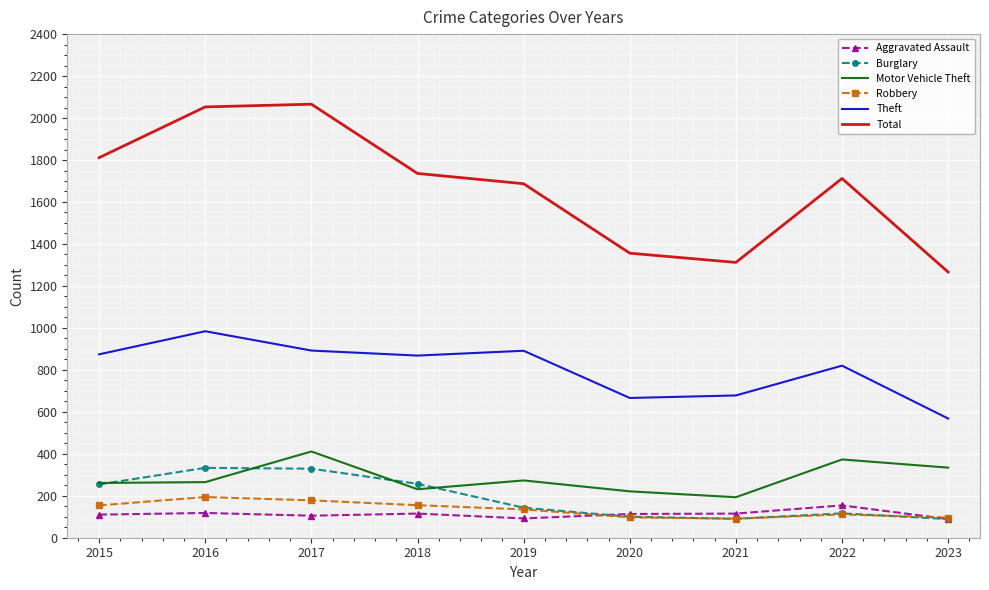

Which series has the largest total across all categories?

Total